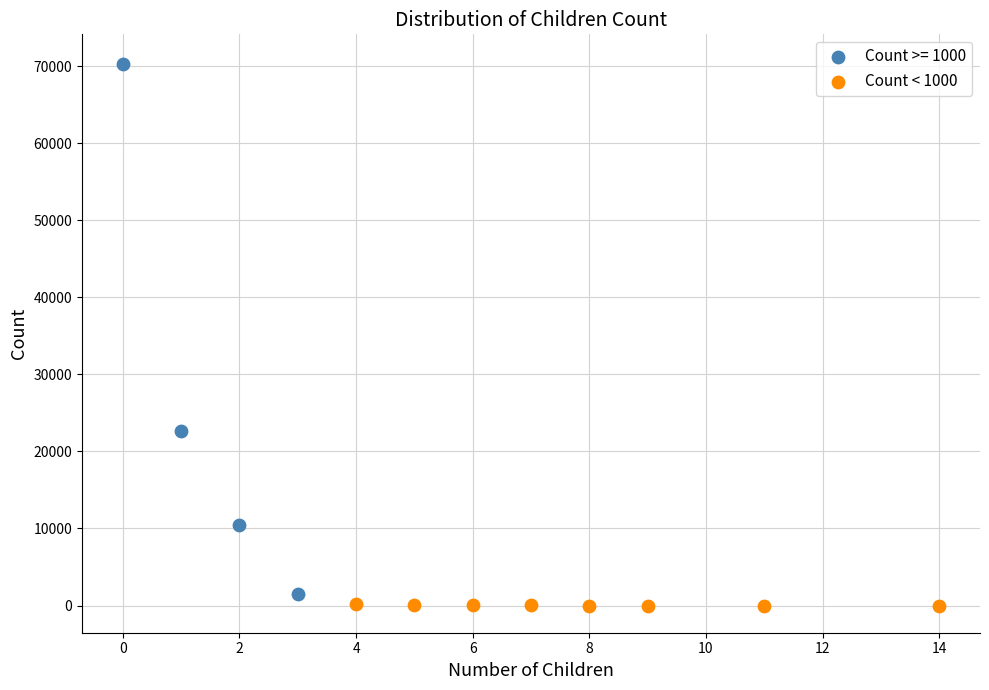

Which series has the largest Y range (max minus min)?

Count >= 1000